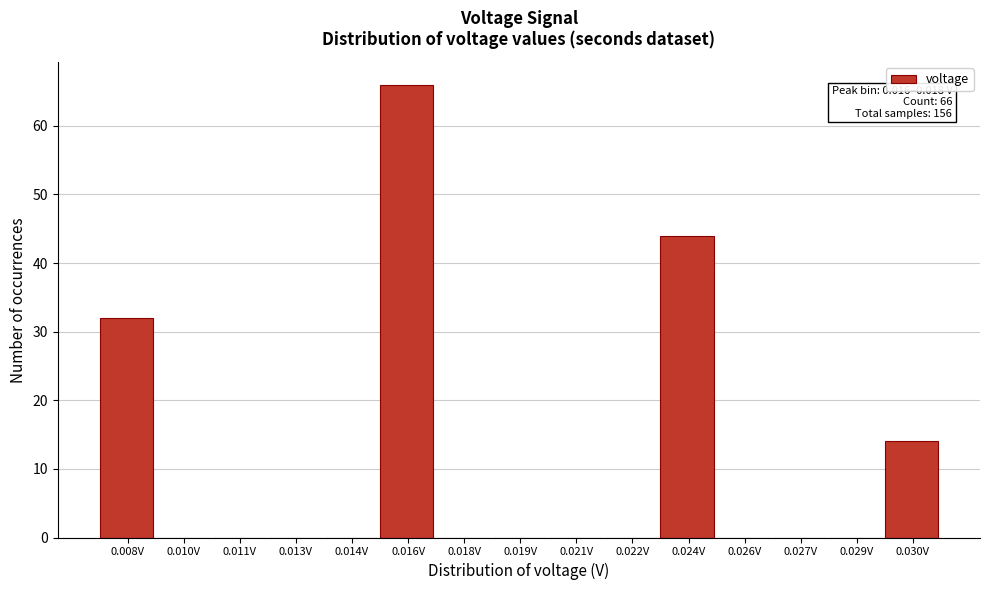

Reading left to right, extract all data points from this chart.

0.008V=32	0.010V=0	0.011V=0	0.013V=0	0.014V=0	0.016V=66	0.018V=0	0.019V=0	0.021V=0	0.022V=0	0.024V=44	0.026V=0	0.027V=0	0.029V=0	0.030V=14